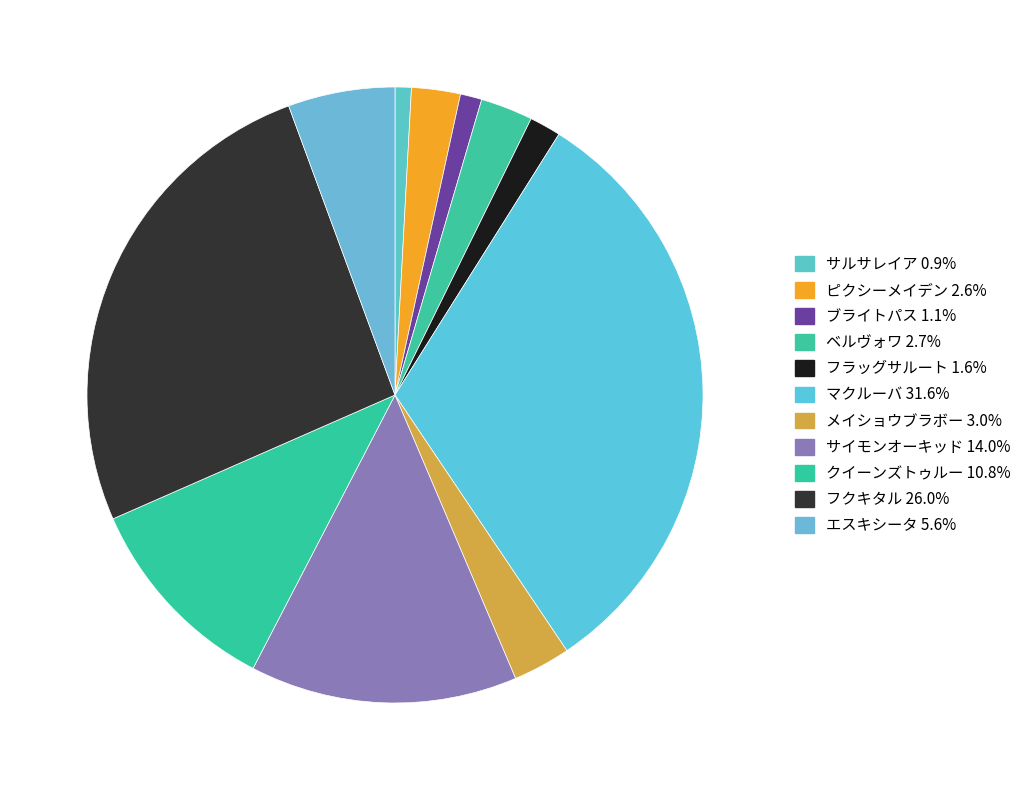

Is ピクシーメイデン the majority of the pie?

No